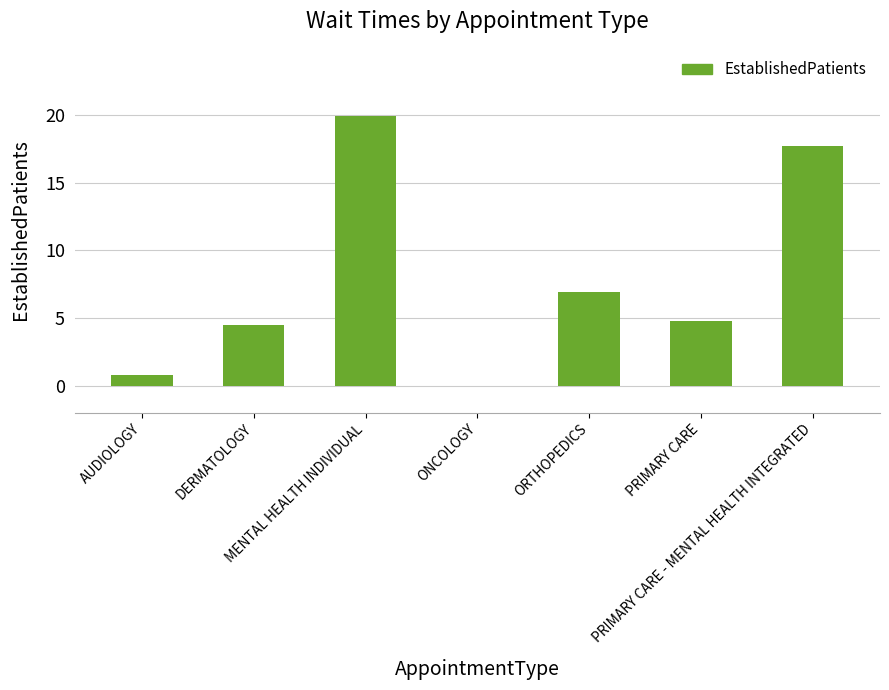

Reading left to right, extract all data points from this chart.

0.8	4.5	19.9	0.0	6.9	4.8	17.7